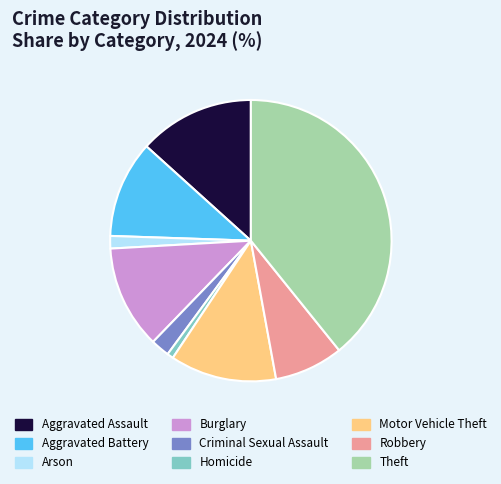

Which slice is the smallest?

Homicide